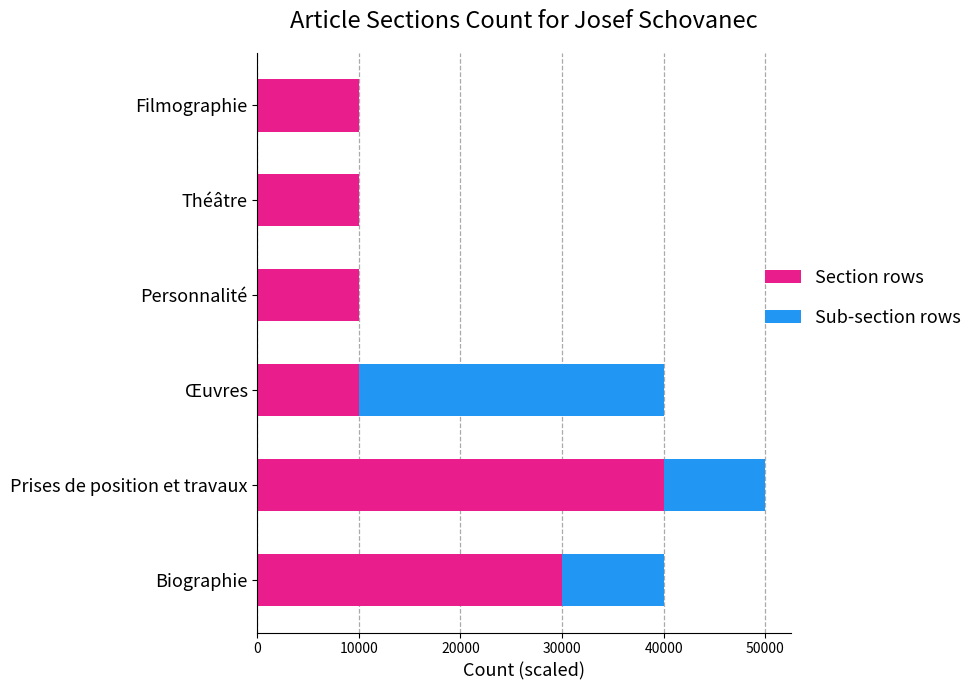

What is the sum of the Section rows values at Biographie and Œuvres?

40000